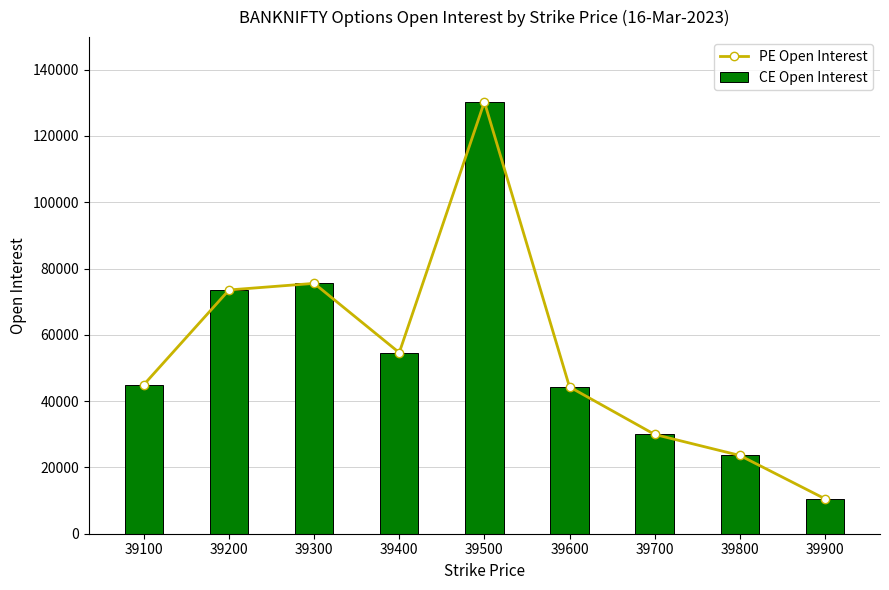

What is the approximate value of PE Open Interest at 39800, to the nearest 100?

23600